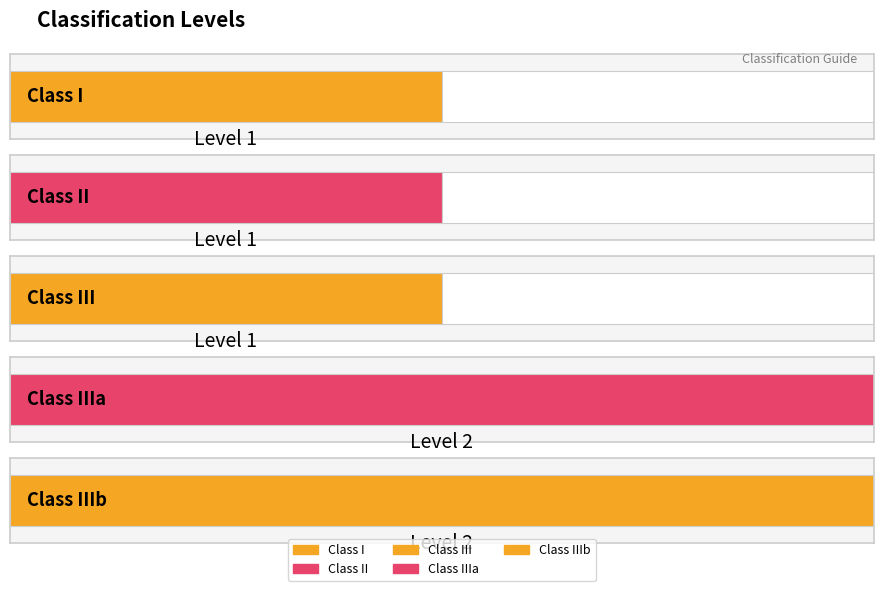

What is the change in value from classi to classiiib?

+1